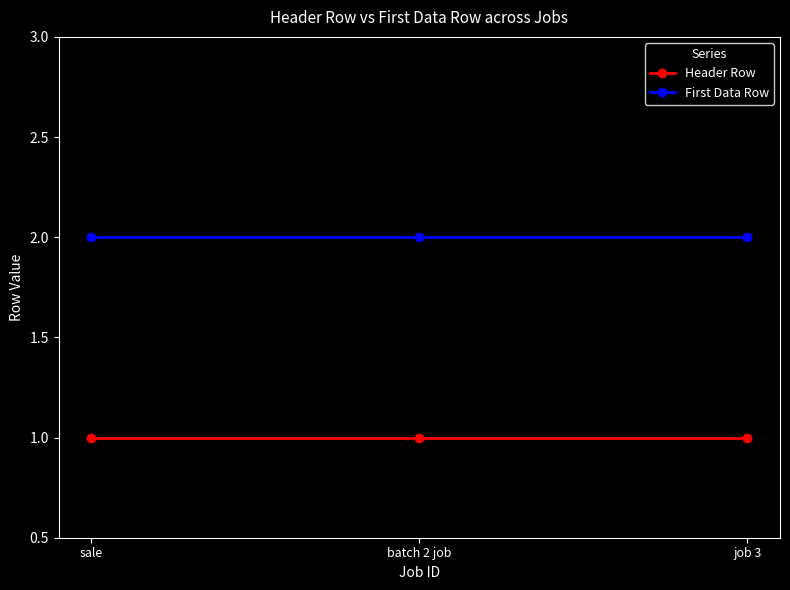

How many lines are shown in the chart?

2